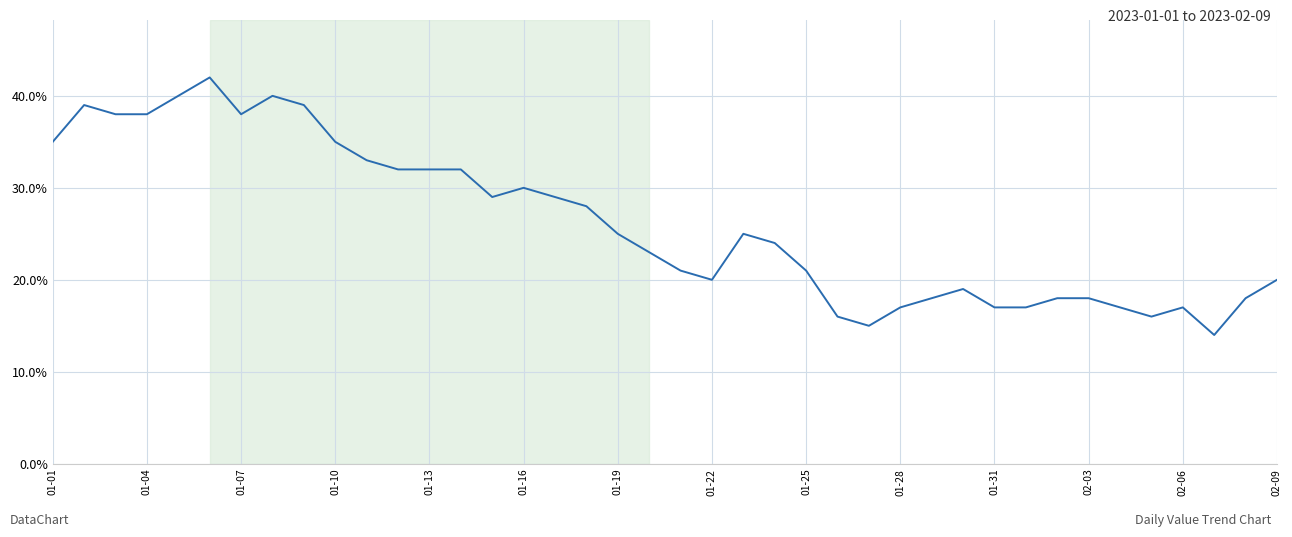

What is the difference between the maximum and minimum values?

28